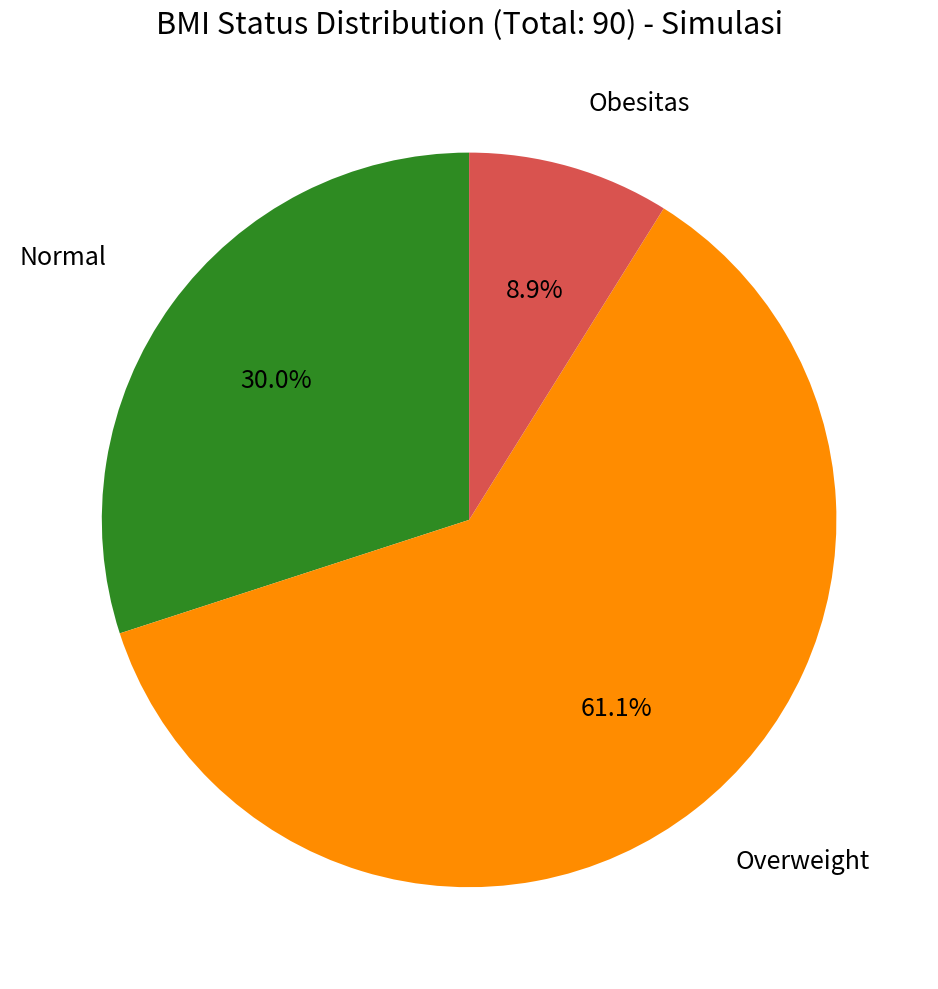

Does any single category account for the majority?

Yes